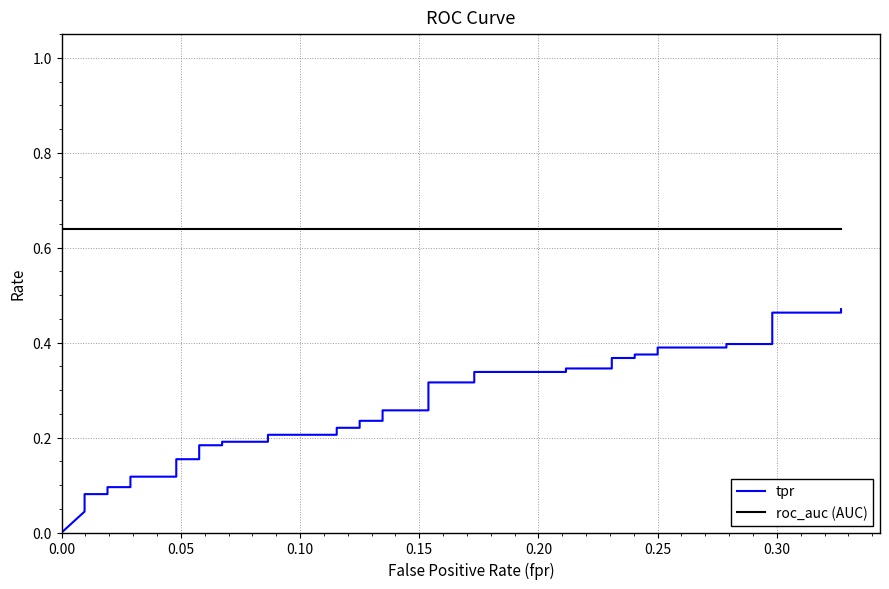

At how many categories does at least one series exceed 0?

40